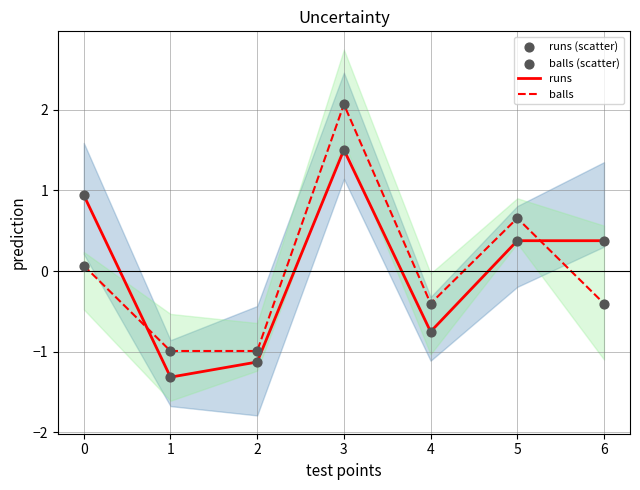

At how many categories does at least one series exceed 0?

4